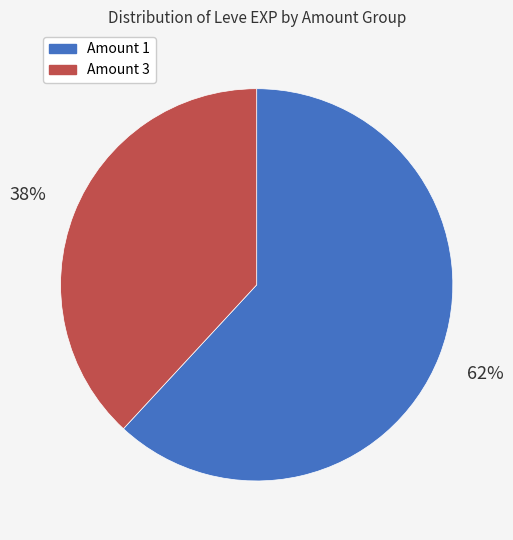

Is there any slice that represents more than half of the pie?

Yes